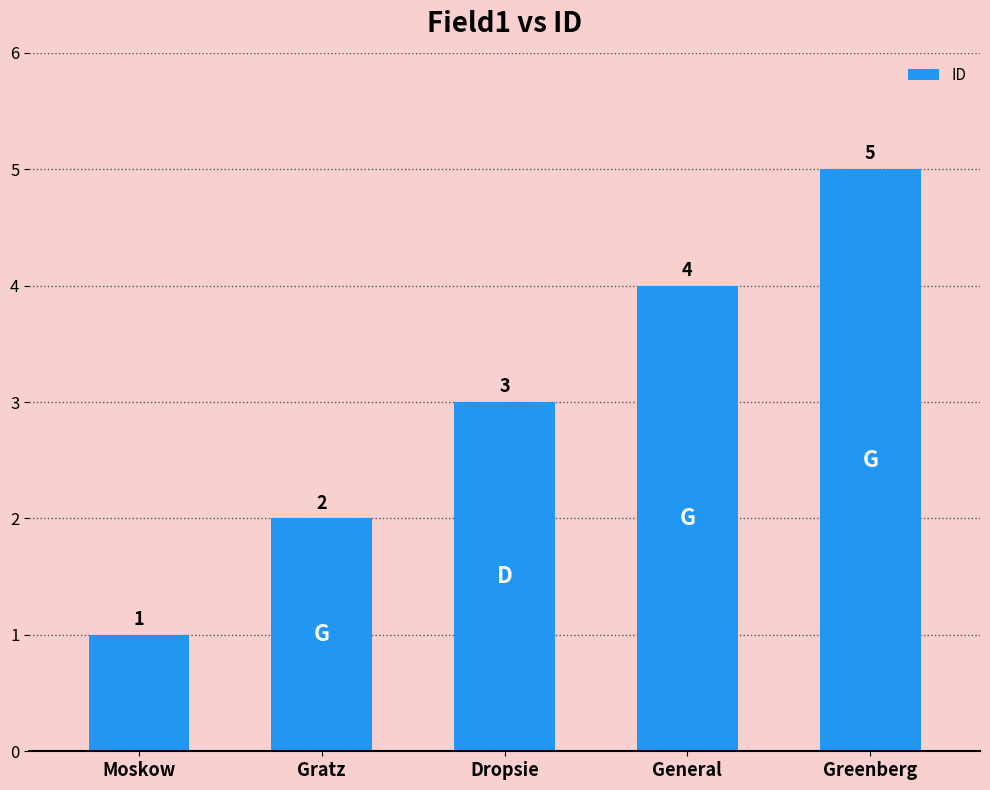

Reading left to right, extract all data points from this chart.

1	2	3	4	5